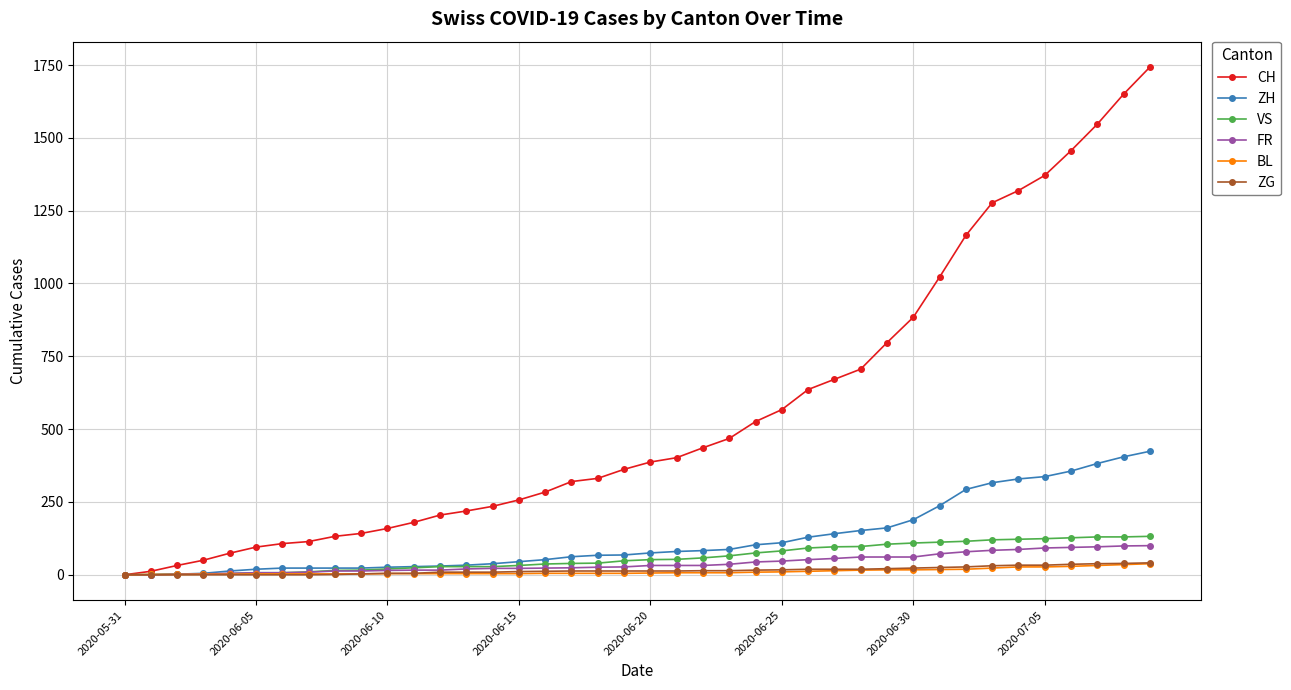

At how many categories does at least one series exceed 1255?

7